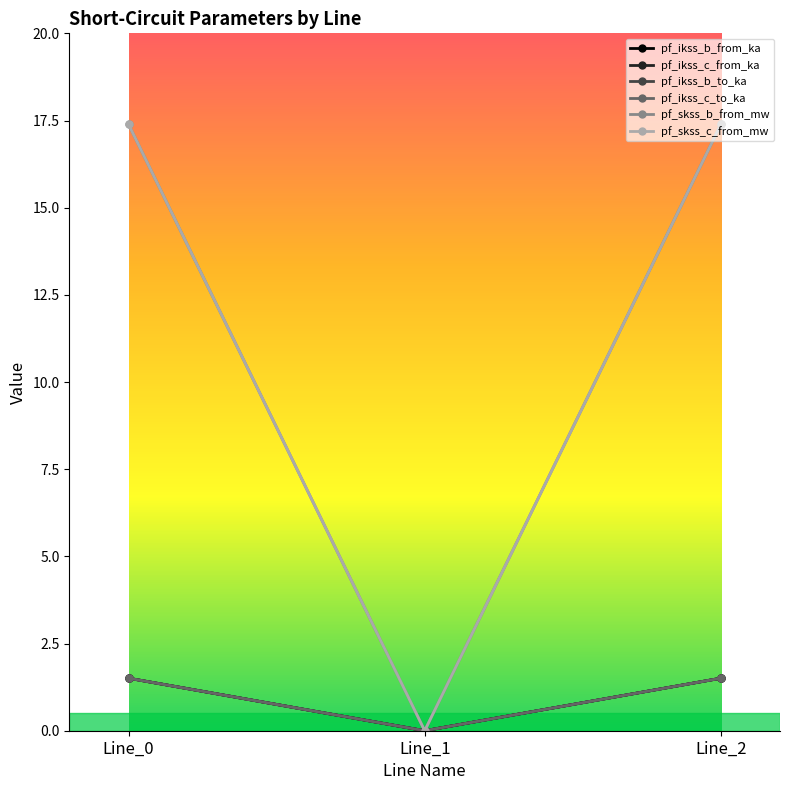

Is this an area chart (filled region under the line)?

No